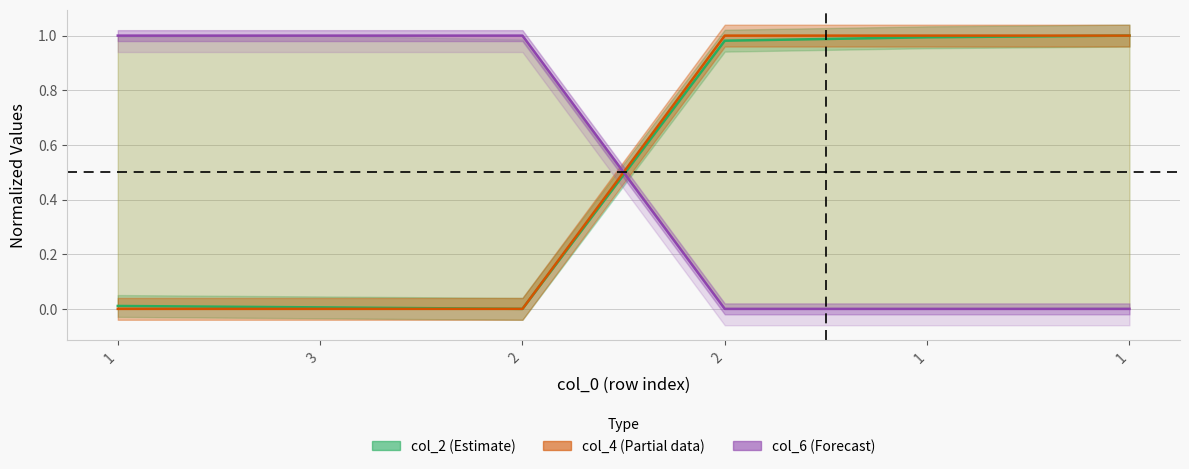

Reading right to left, list all the values displayed in this chart.

col_2 center: 1=1.0	1=1.0	2=1.0	2=0.0	3=0.0	1=0.0
col_4 center: 1=1.0	1=1.0	2=1.0	2=0.0	3=0.0	1=0.0
col_6 center: 1=0.0	1=0.0	2=0.0	2=1.0	3=1.0	1=1.0